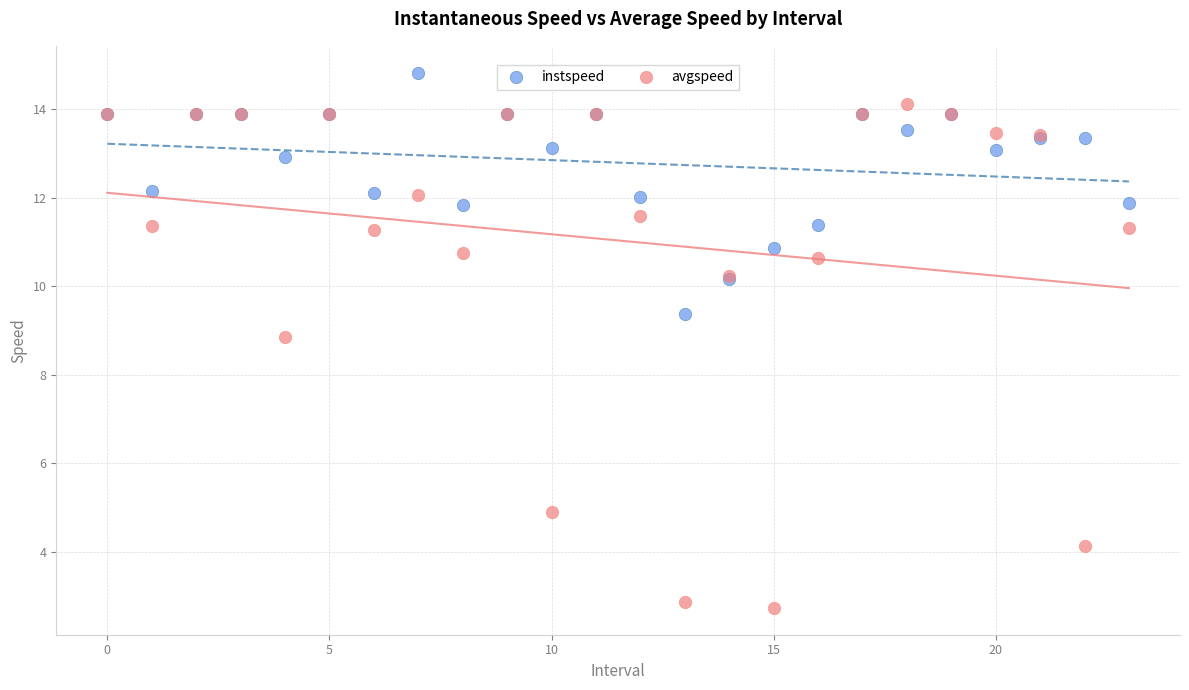

Which series reaches the maximum Y coordinate?

instspeed